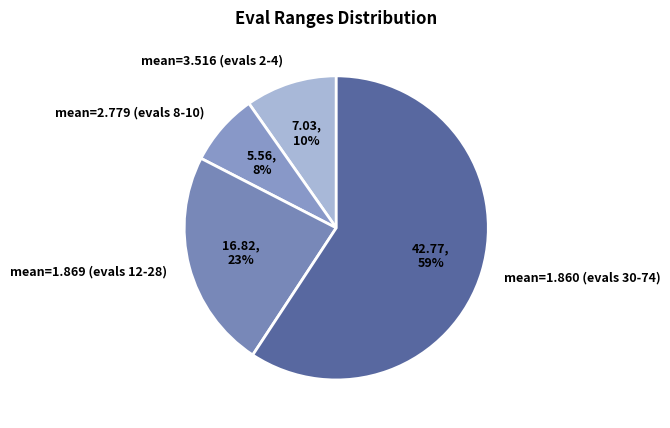

To the nearest percent, what percentage of the pie is mean=1.860 (evals 30-74)?

59%